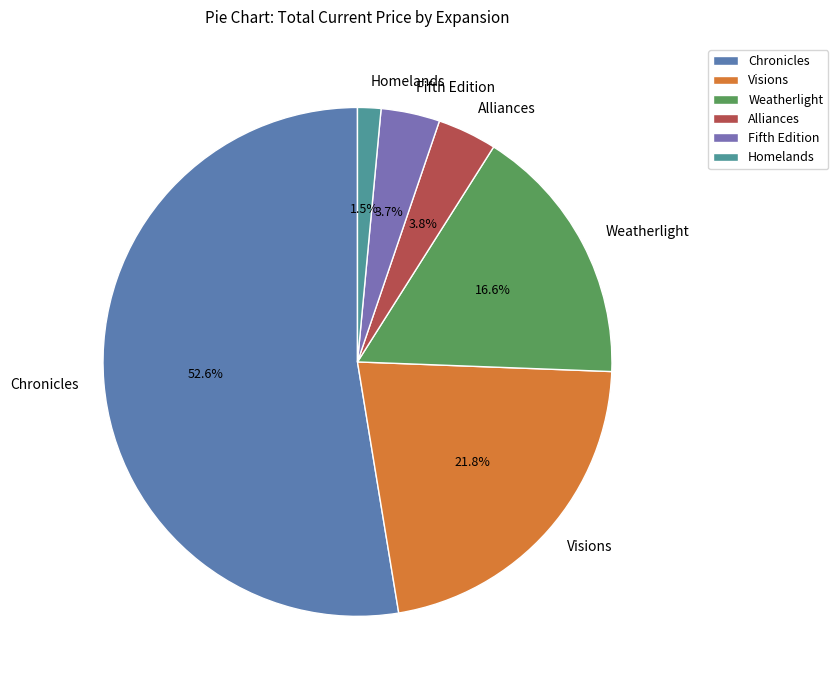

How many slices are in this pie chart?

6